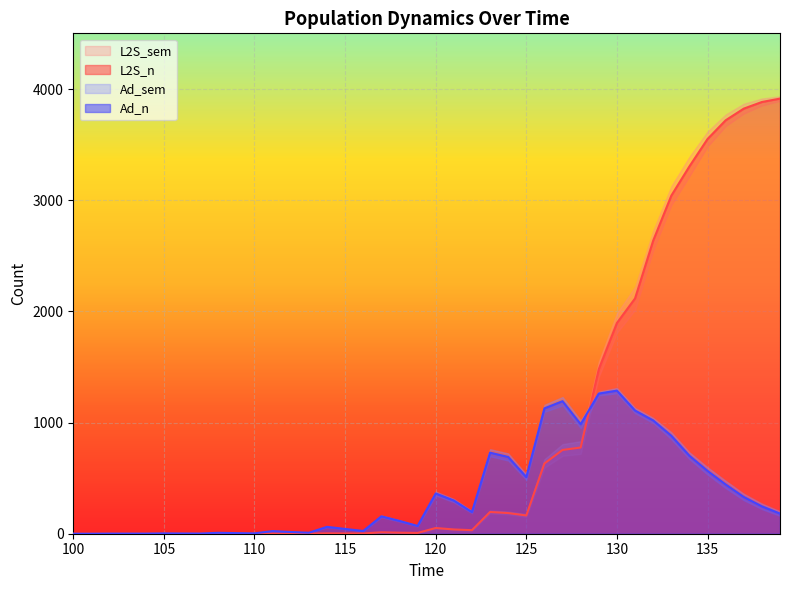

How many times do Ad_n and L2S_n cross each other?

1